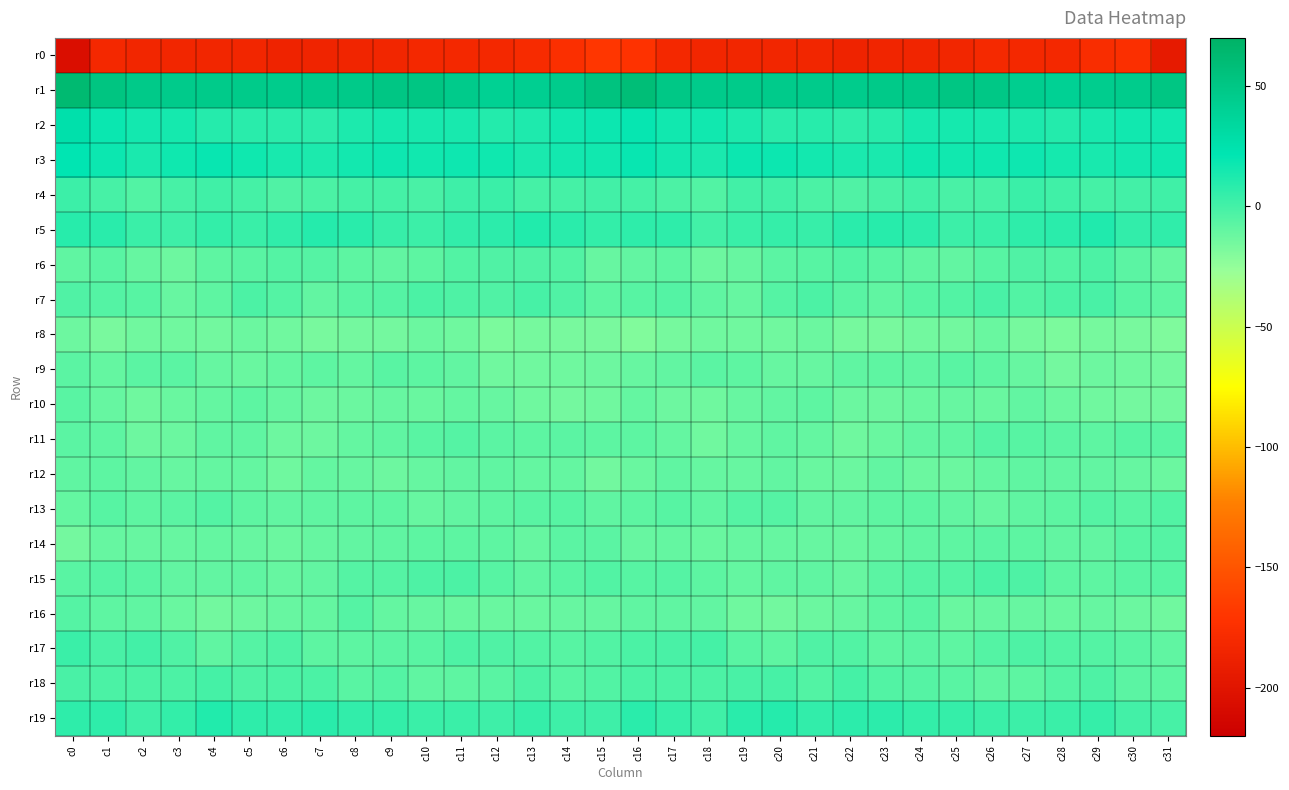

What is the spread (max minus min) of values at c6?

230.7